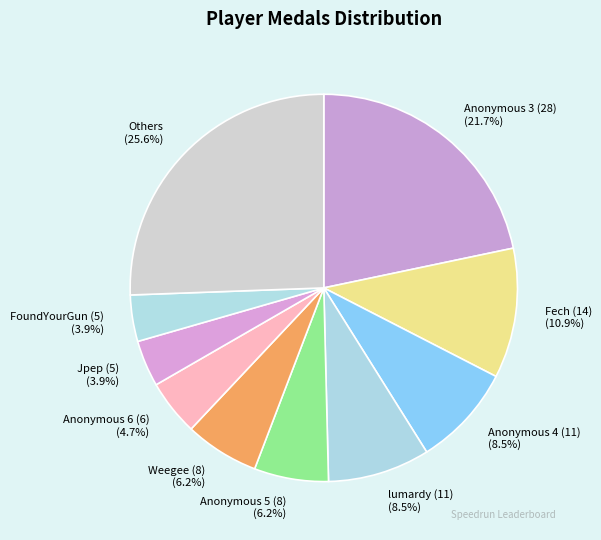

Which category has the biggest portion of the pie?

Others